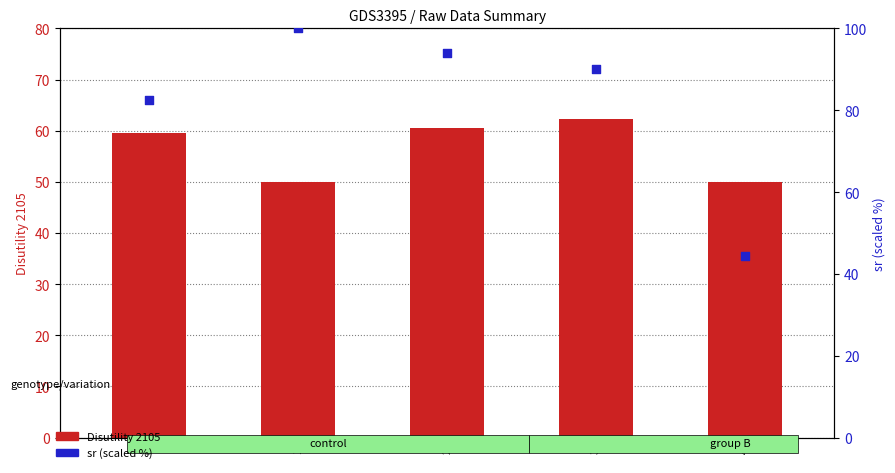

Which series contains the lowest Y value?

sr (scaled %)